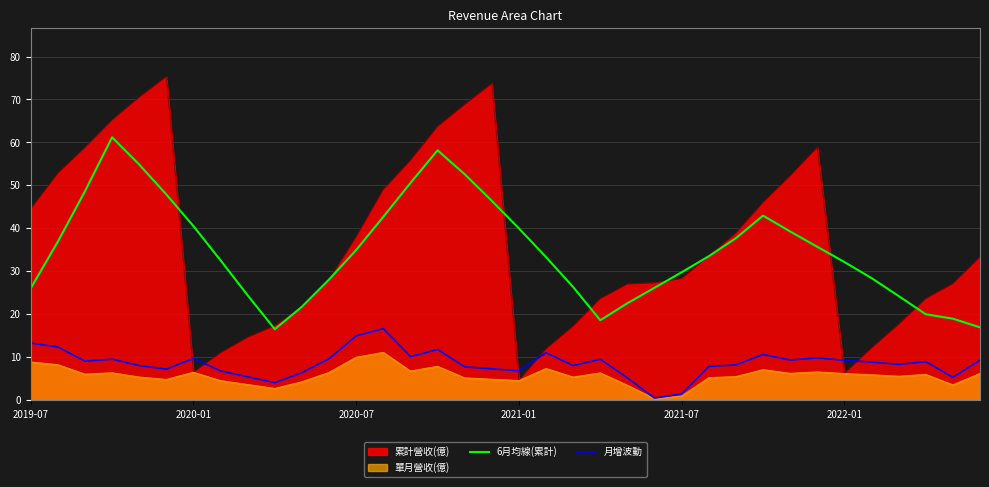

Which series has the largest total across all categories?

累計營收(億)